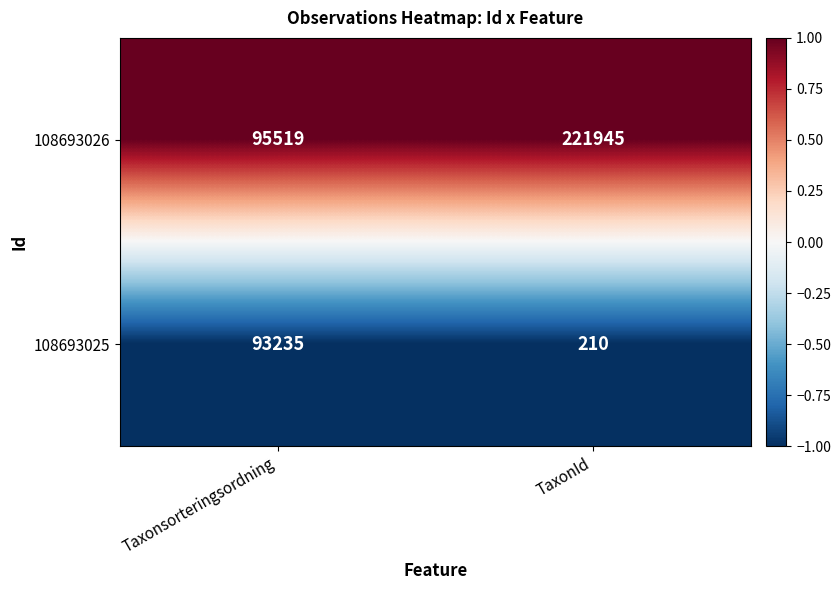

Is it true that 108693025 equals 160810 at Taxonsorteringsordning?

False